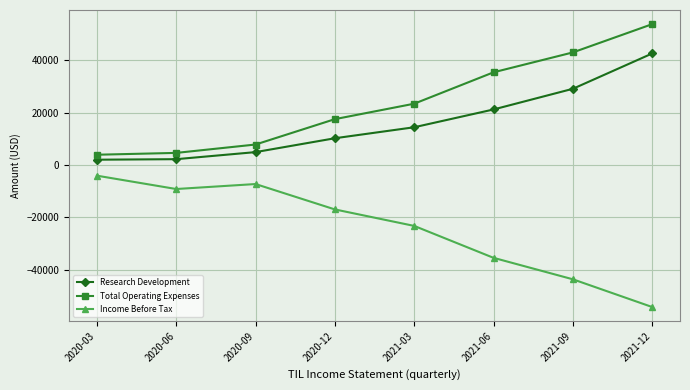

True or false: Research Development and Total Operating Expenses cross at least once.

False